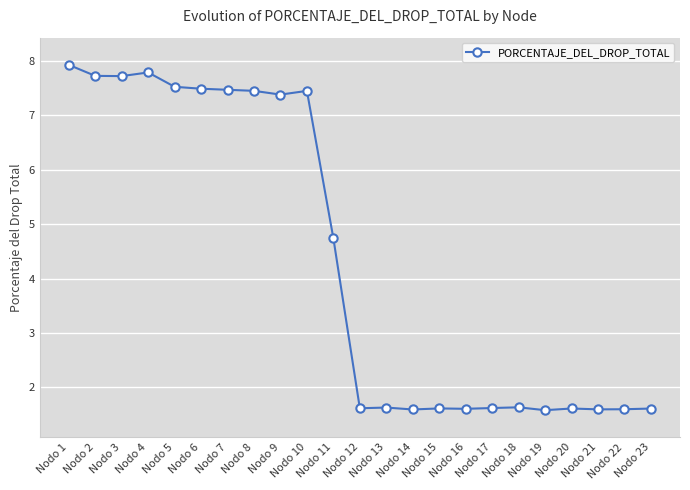

What is the value of the 5th point from the left?

7.5